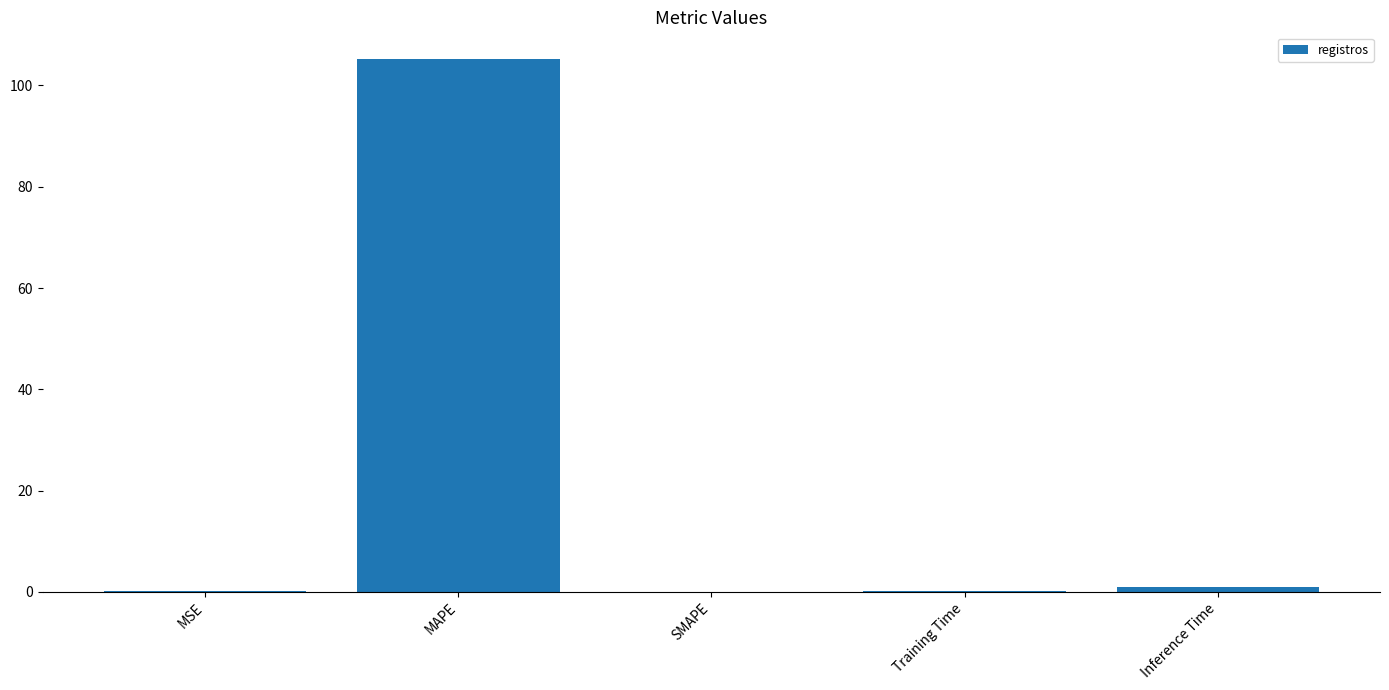

Which has a higher value, MAPE or Inference Time?

MAPE